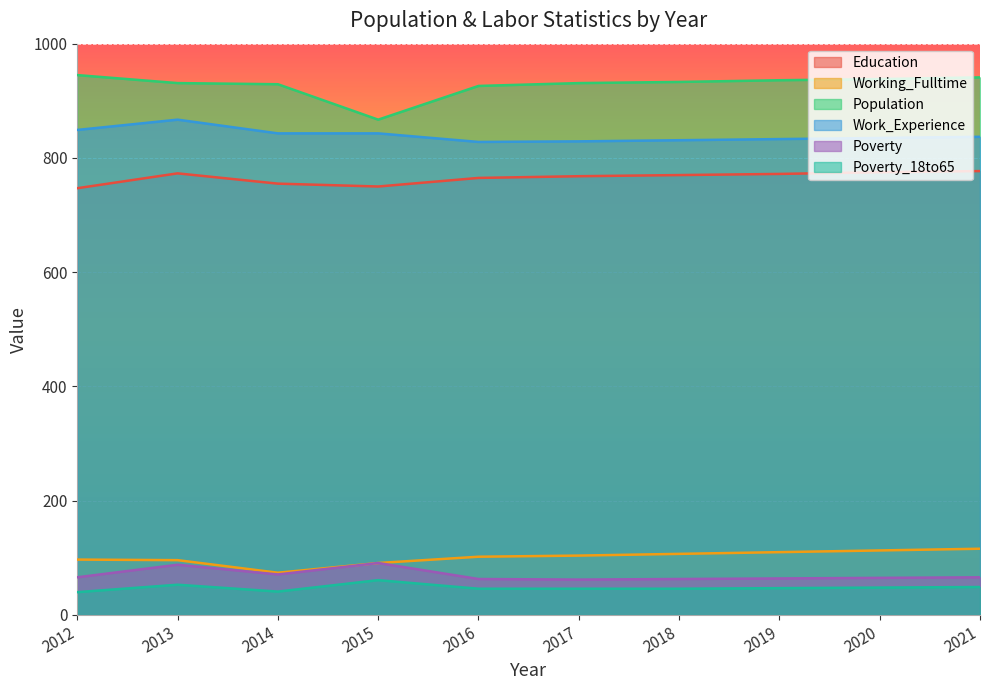

How many lines are shown in the chart?

6